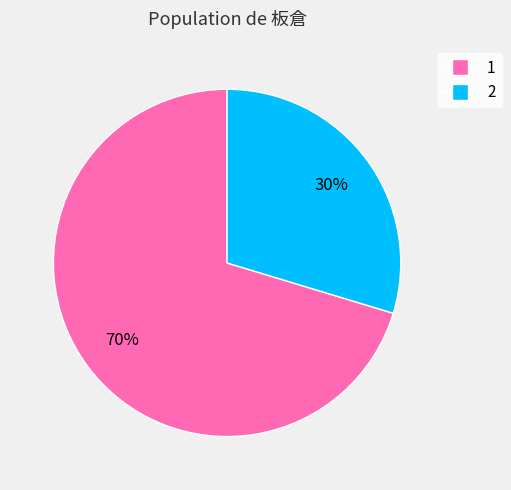

Which category has the smallest portion of the pie?

2